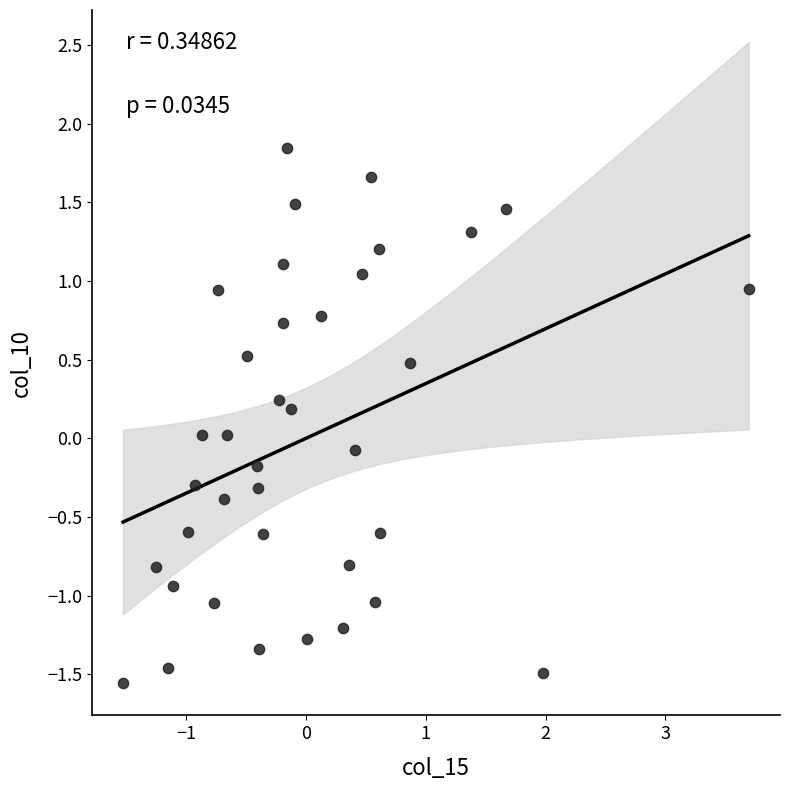

What is the range of X values (max minus min)?

5.2